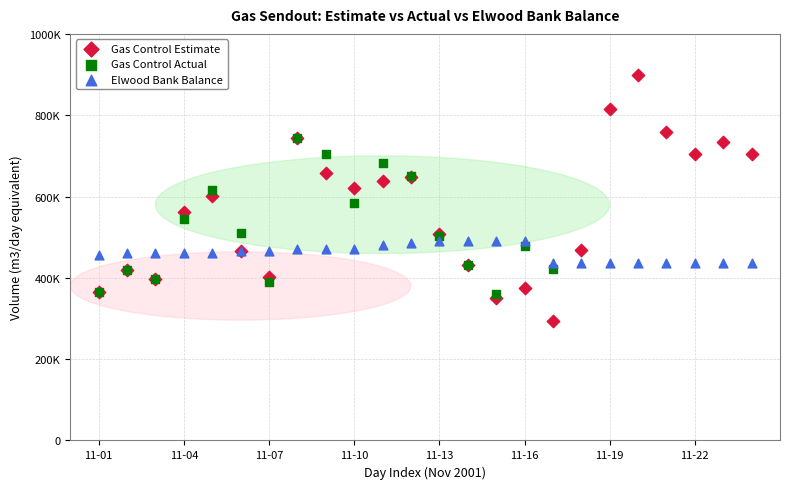

Which series reaches the maximum Y coordinate?

Gas Control Estimate